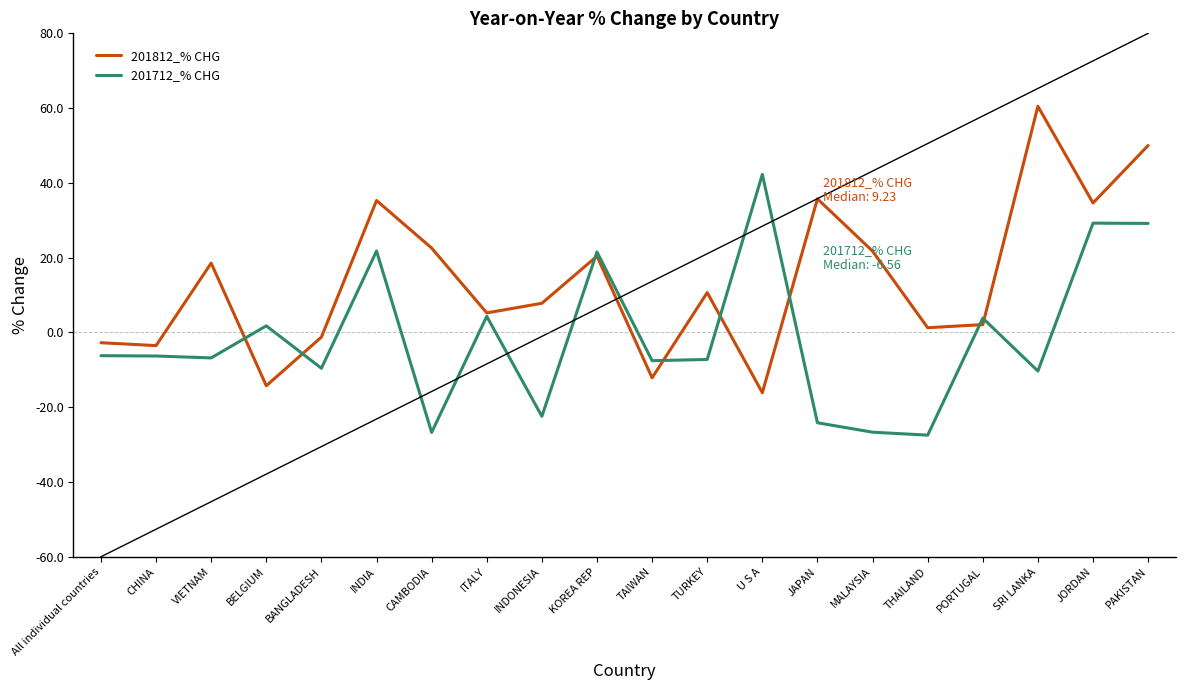

What is the maximum value shown in the chart?

60.5